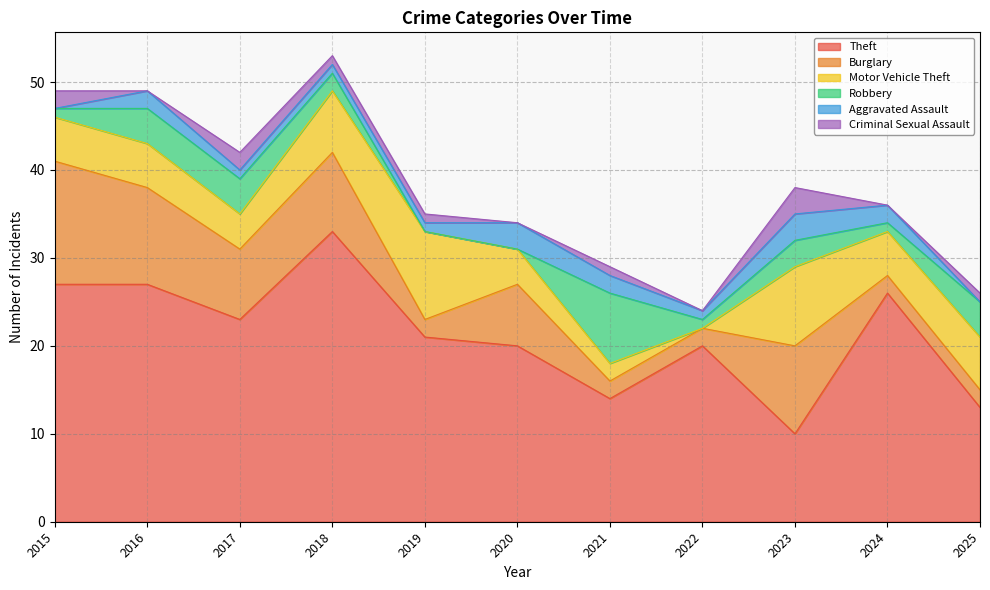

Reading left to right, list all the values displayed in this chart.

Theft: 27	27	23	33	21	20	14	20	10	26	13
Burglary: 14	11	8	9	2	7	2	2	10	2	2
Motor Vehicle Theft: 5	5	4	7	10	4	2	0	9	5	6
Robbery: 1	4	4	2	0	0	8	1	3	1	4
Aggravated Assault: 0	2	1	1	1	3	2	1	3	2	0
Criminal Sexual Assault: 2	0	2	1	1	0	1	0	3	0	1